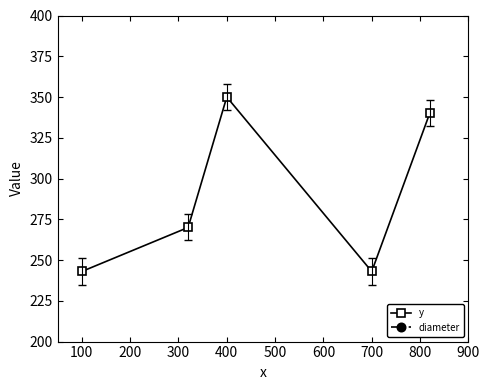

Which series has the largest total across all categories?

y